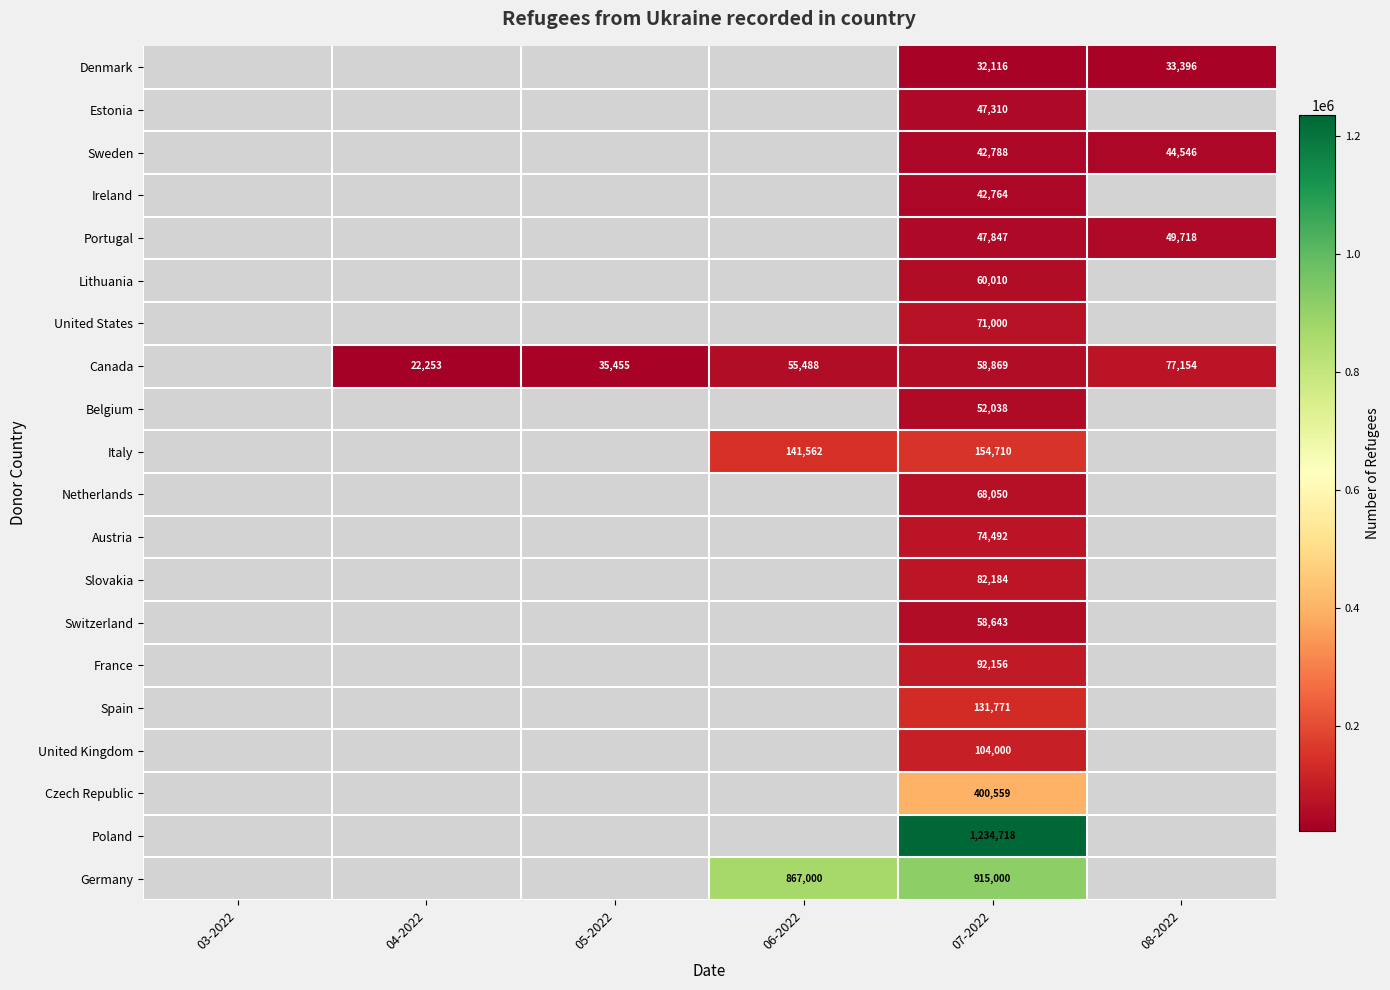

List the series in order of their overall mean, highest first.

Germany, Poland, Czech Republic, United Kingdom, Spain, France, Switzerland, Slovakia, Austria, Netherlands, Italy, Belgium, Canada, United States, Lithuania, Portugal, Ireland, Sweden, Estonia, Denmark